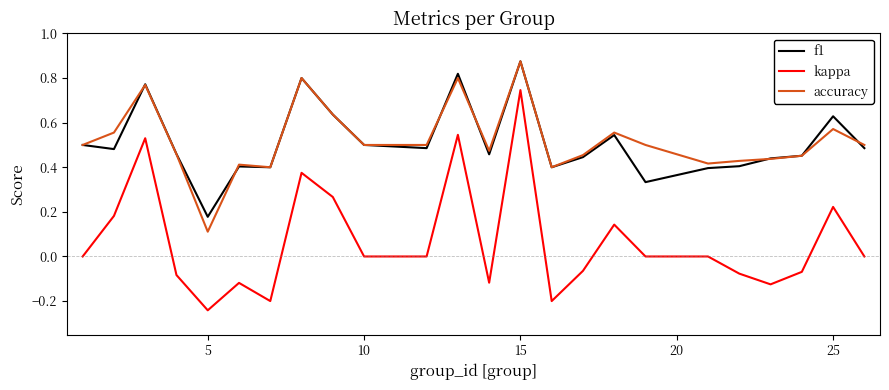

Which series has the largest range (max minus min)?

kappa